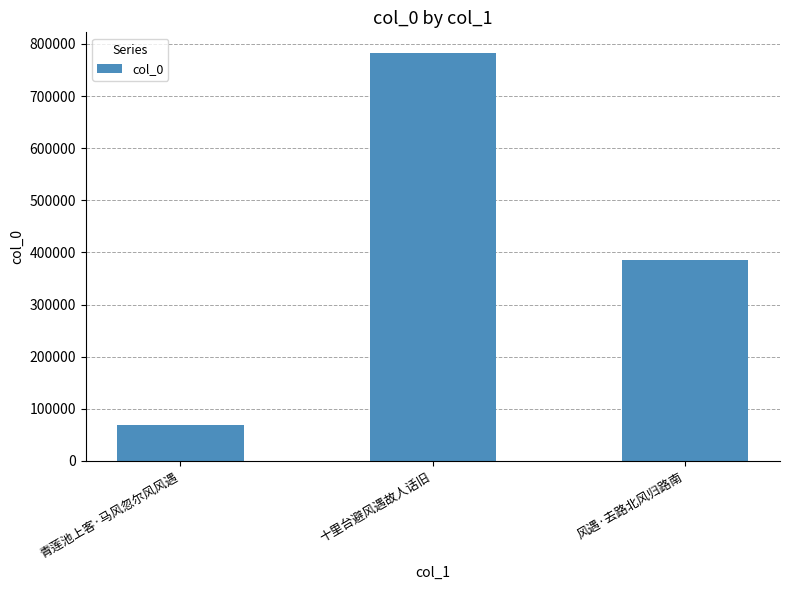

The value at 青莲池上客·马风忽尔风风遇 is 68168. True or false?

True